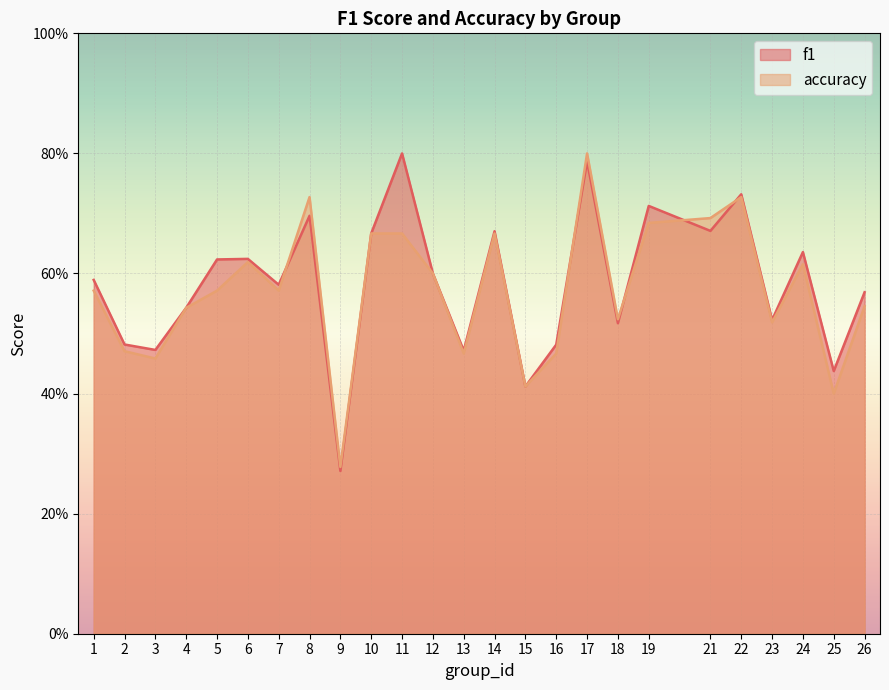

How many interior local peaks does the f1 series have?

8